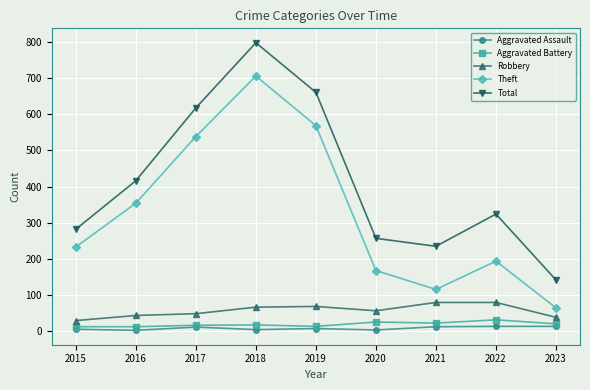

How many lines are shown in the chart?

5